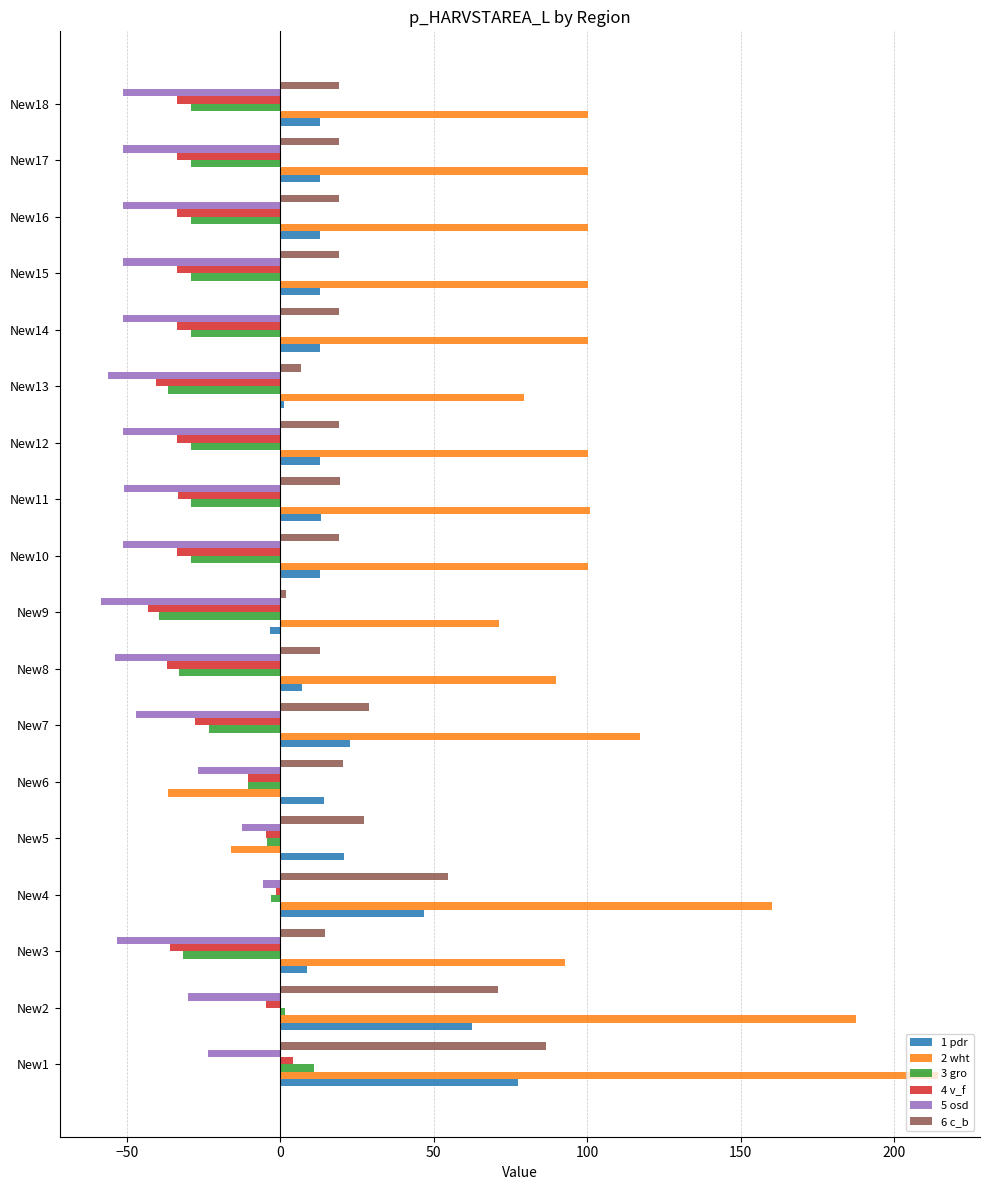

Which category has the highest value across all series?

New1